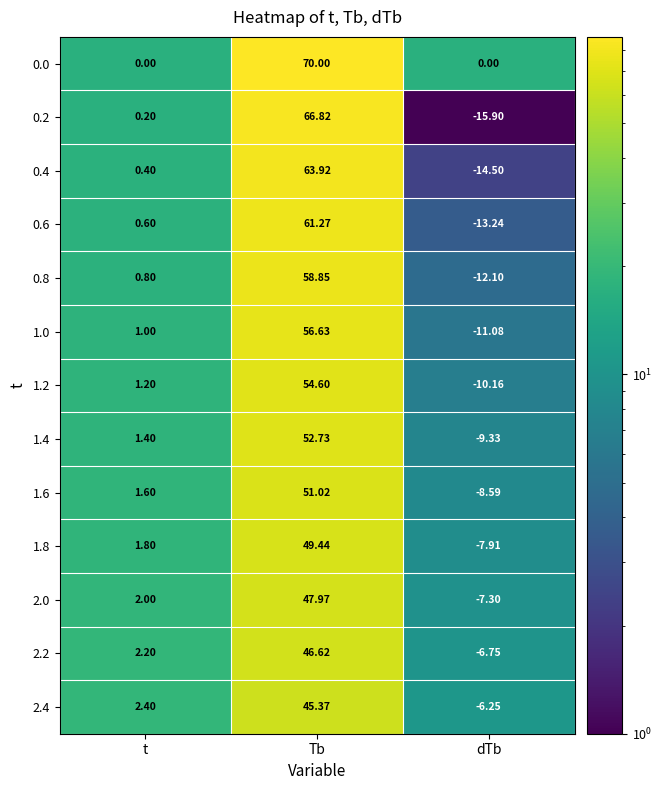

Is the value of 1.0 at dTb greater than the value of 0.6 at dTb?

Yes